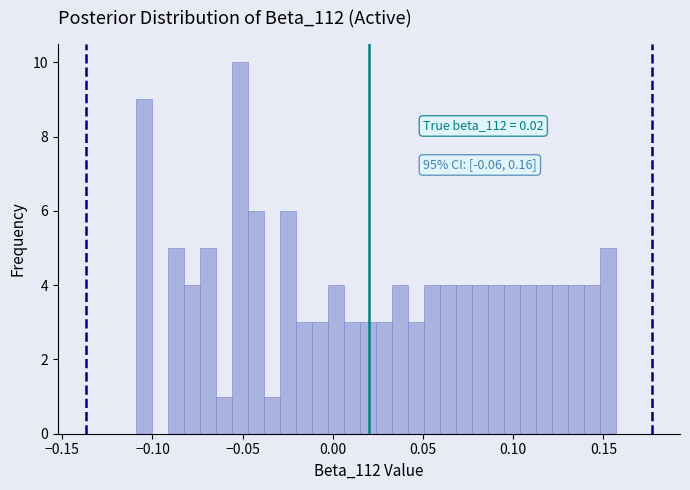

Around what value on the x-axis is the tallest bar? Give the approximate position of its centre, as read against the axis.

-0.050